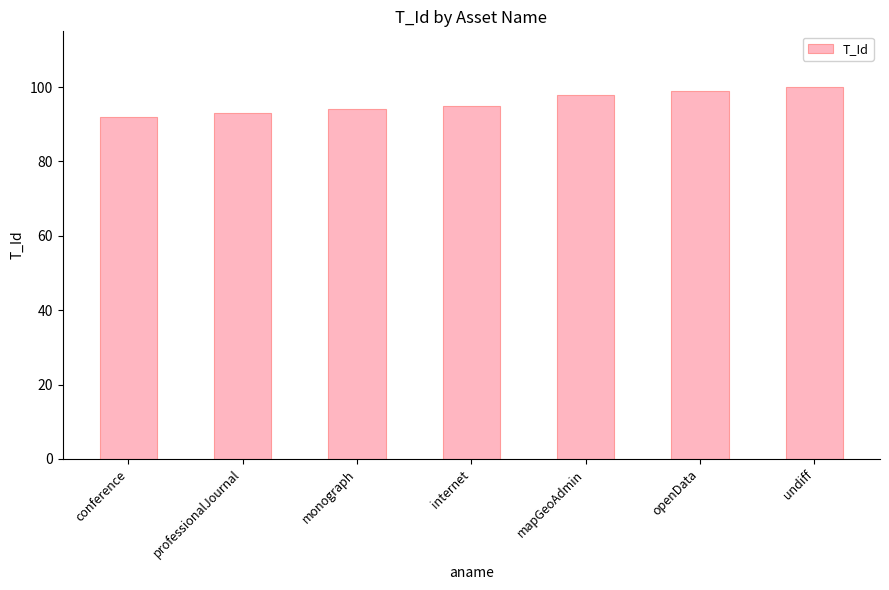

What is the change in value from mapGeoAdmin to openData?

+1